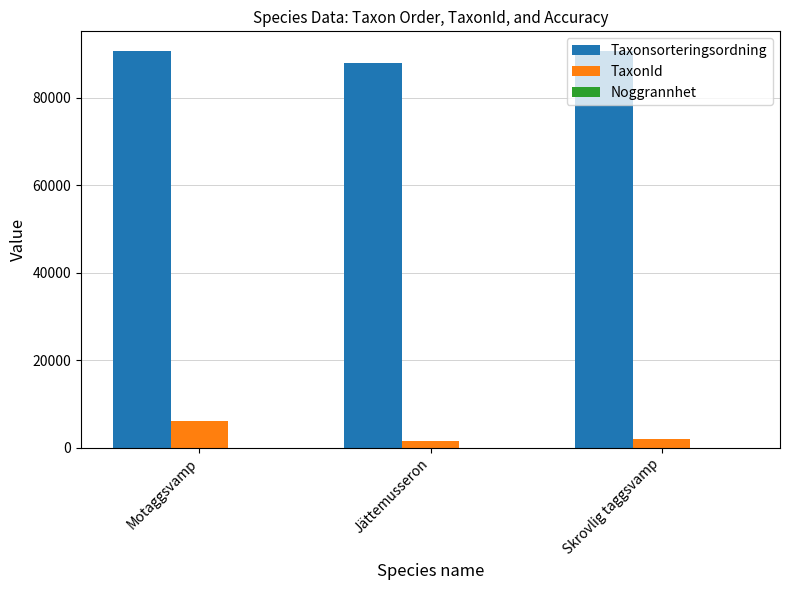

Which category has the highest value in the TaxonId series?

Motaggsvamp